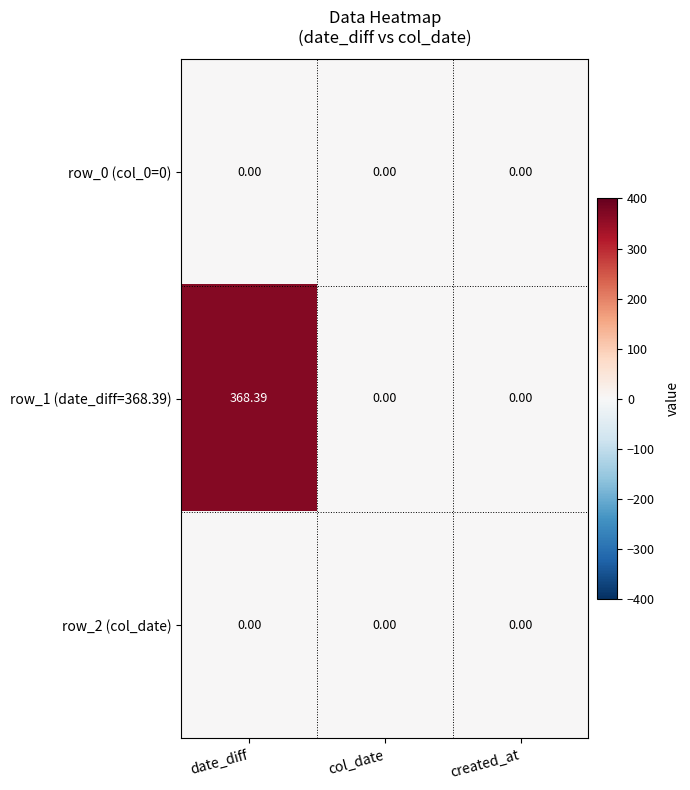

Is the value of row_0 (col_0=0) at col_date greater than the value of row_1 (date_diff=368.39) at date_diff?

No